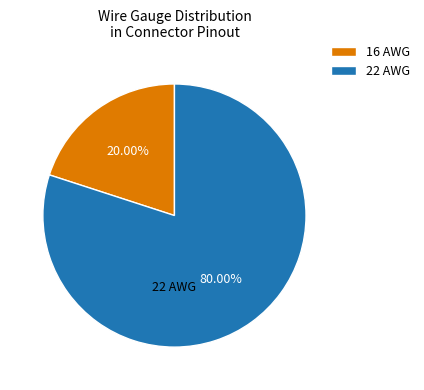

What is the majority slice?

22 AWG